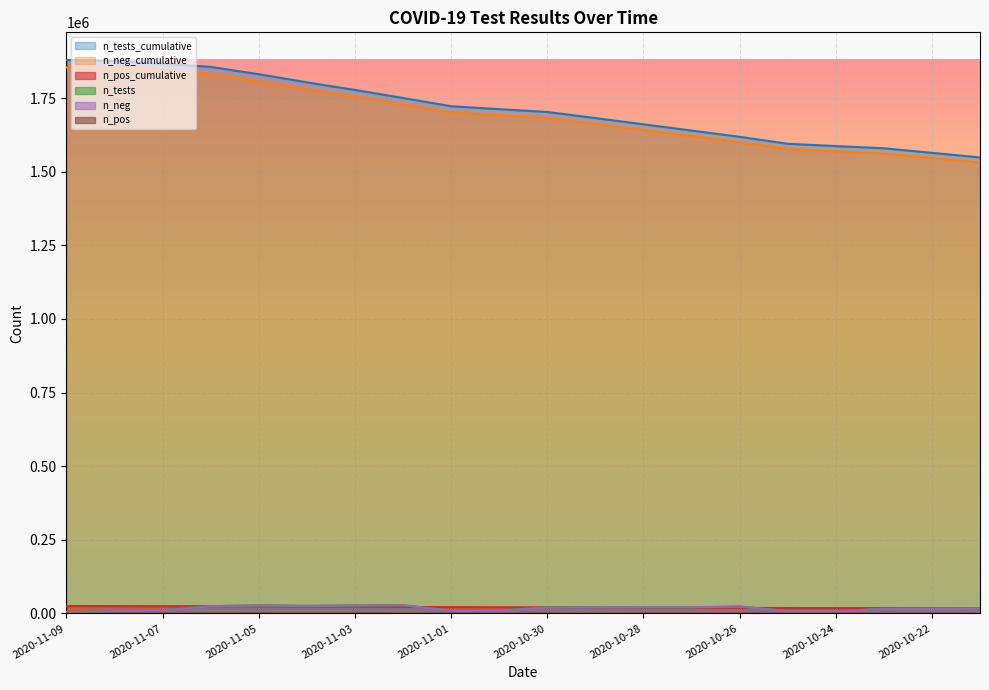

What is the difference between the second highest and minimum values in the n_pos series?

593